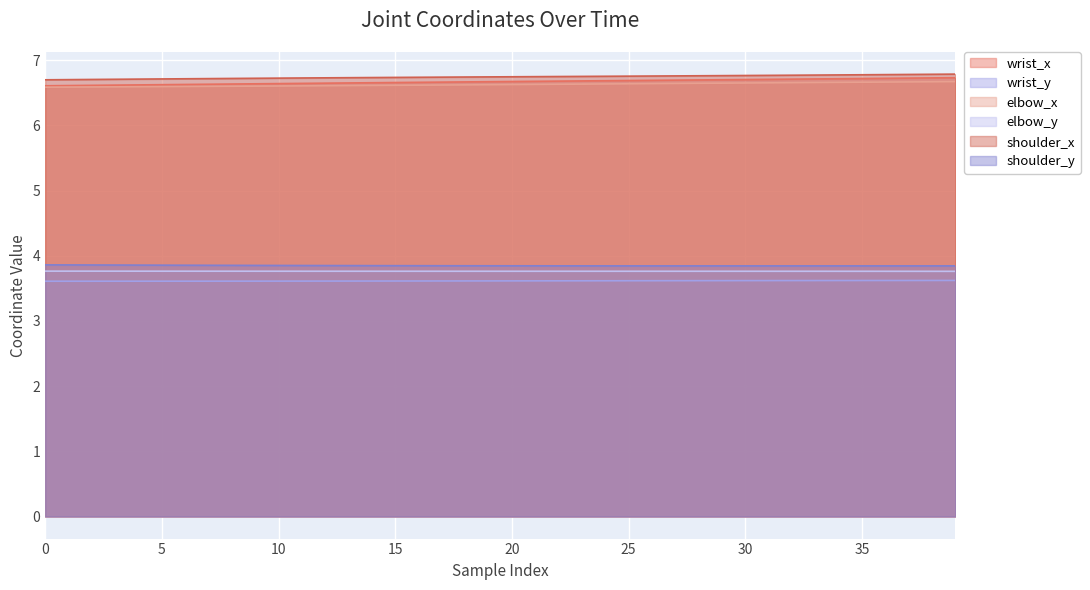

What is the maximum value for wrist_x?

6.7